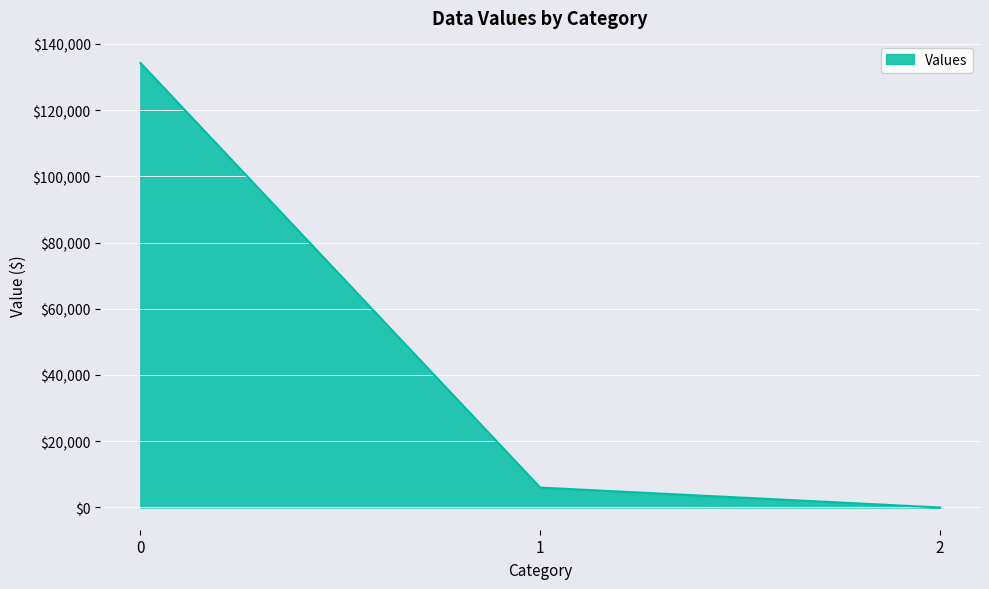

Rank the categories by value from lowest to highest.

2, 1, 0